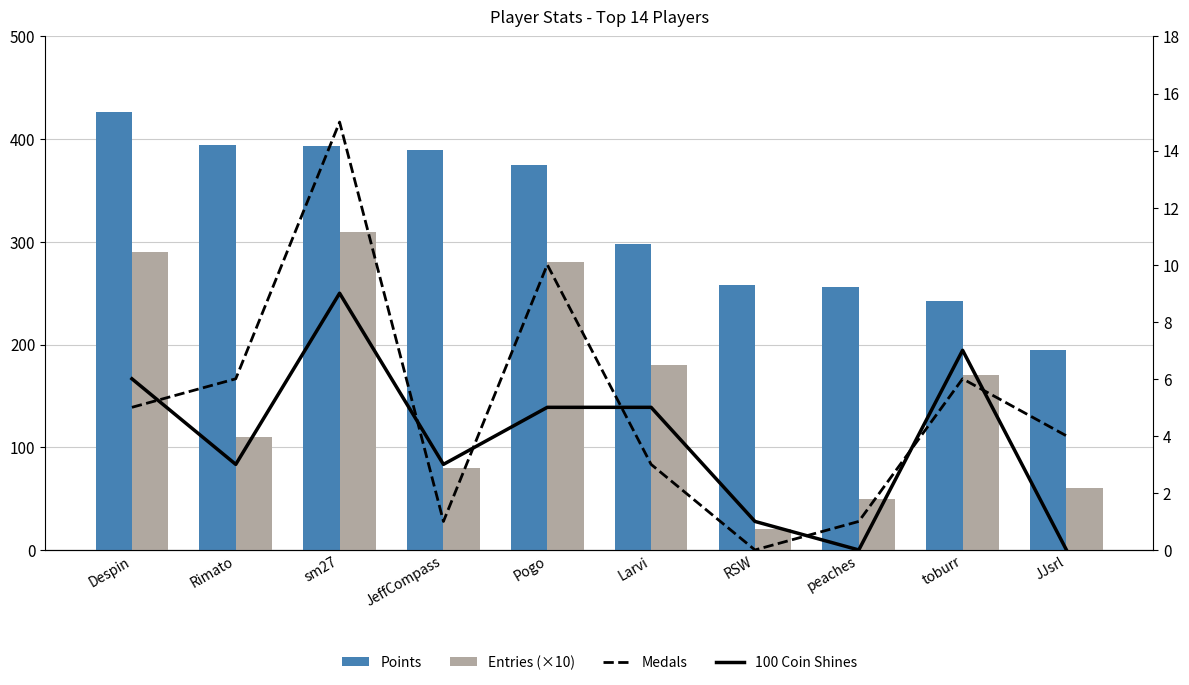

At which category does the chart reach its peak across all series?

Despin